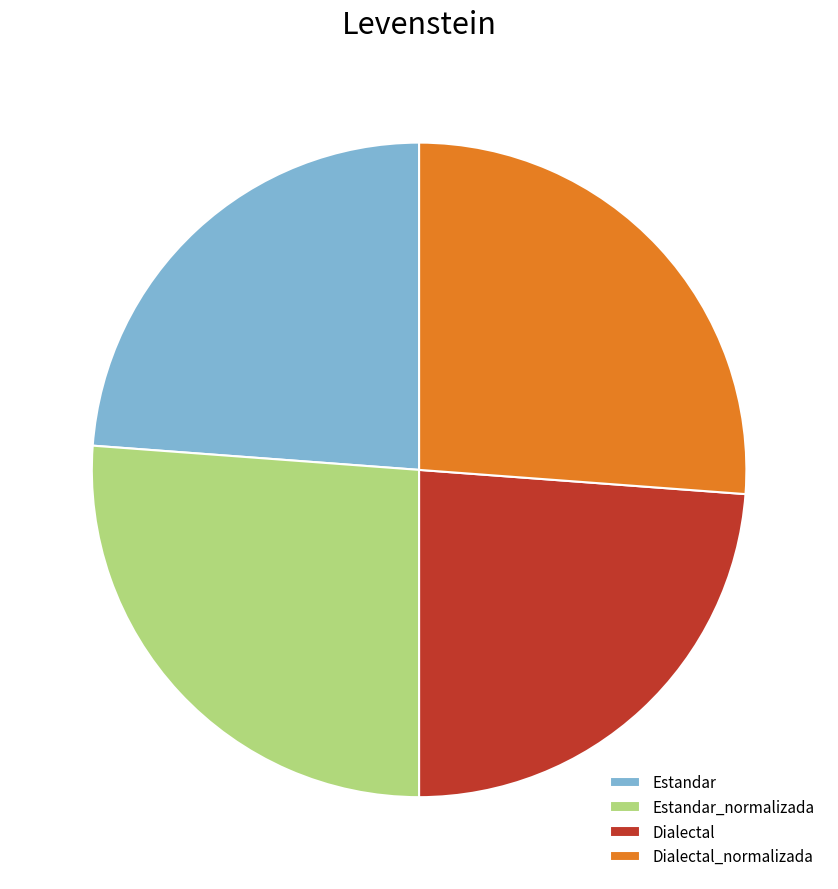

Does Estandar represent more than half of the total?

No